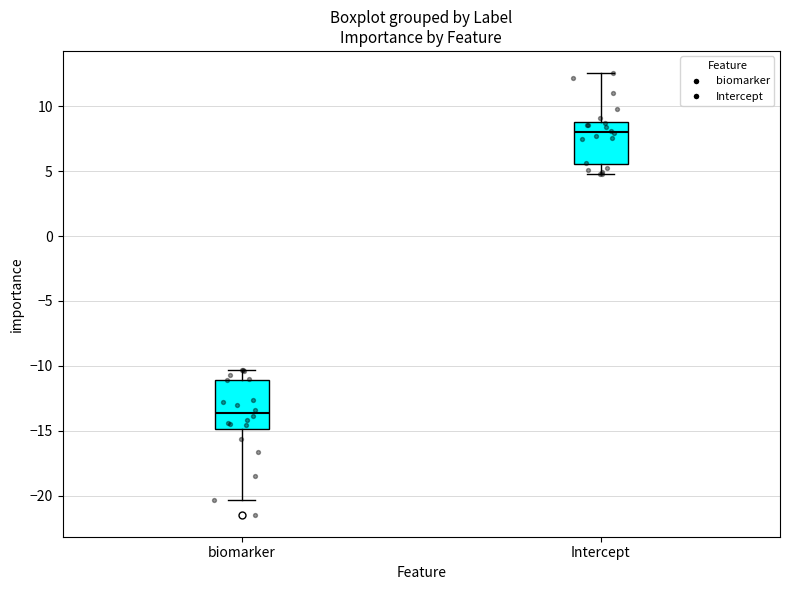

Reading left to right, transcribe this box plot: for each box, give where its median line is, the range the box spans, and where its two whiskers end, as read against the y-axis. The values are not printed on the chart, so give them approximately, as read against the axis.

biomarker: median -13.5, box -15.0 to -11.0, whiskers -20.5 to -10.5
Intercept: median 8.0, box 5.5 to 9.0, whiskers 5.0 to 12.5